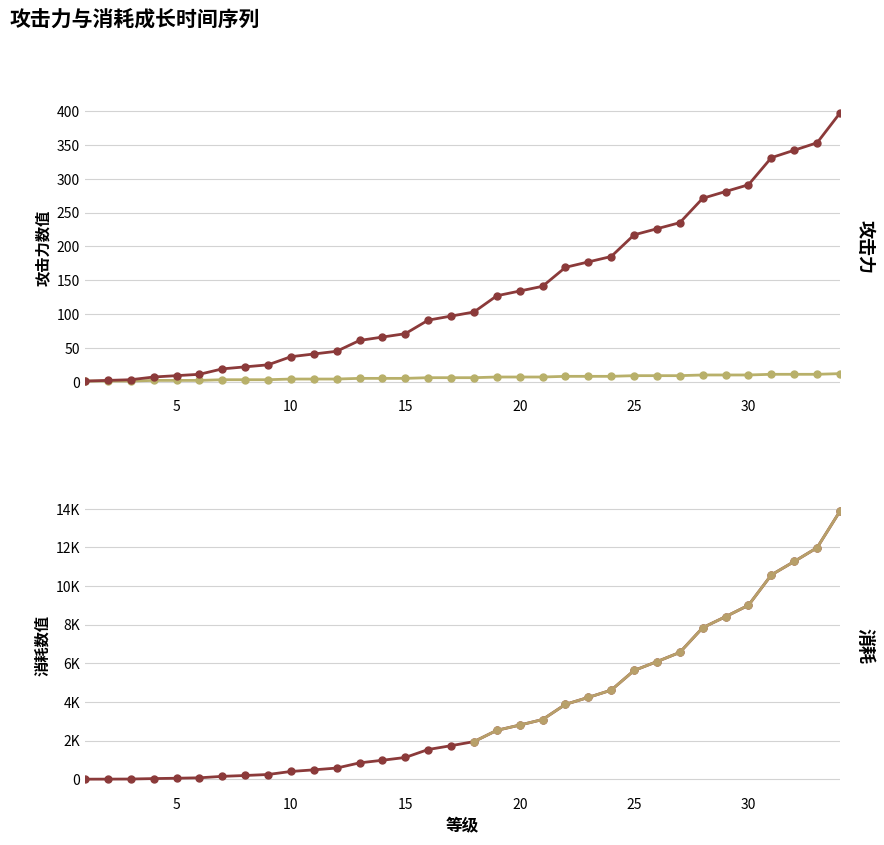

True or false: 消耗 has a value of 1944 at 18.

True